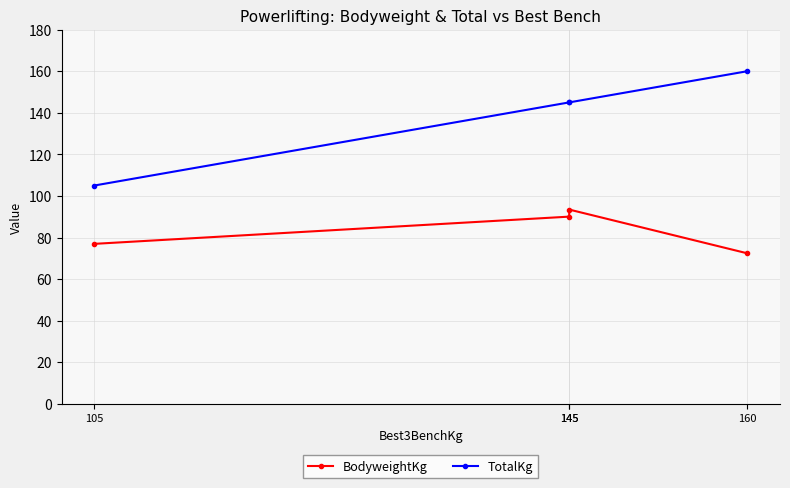

Between 145 and 105, which is larger?

145